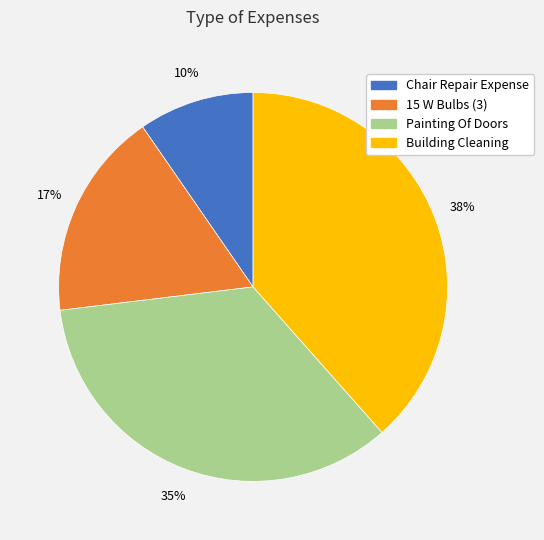

Count the number of slices in the pie.

4